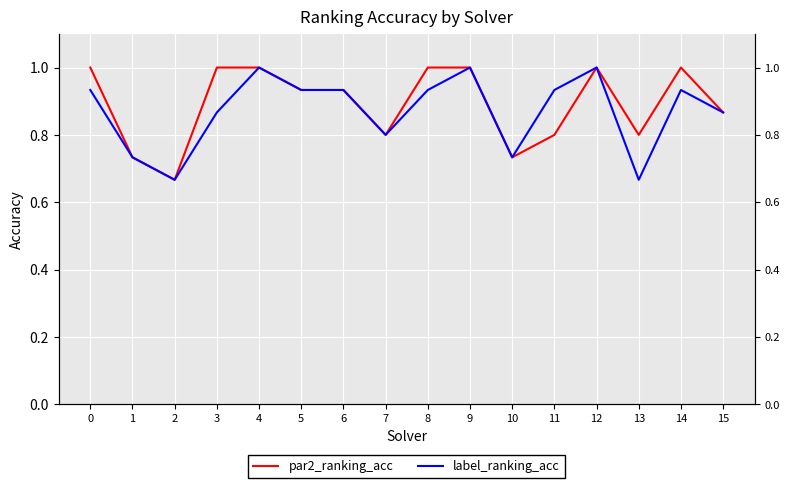

Rank the series by their average value, from lowest to highest.

label_ranking_acc, par2_ranking_acc